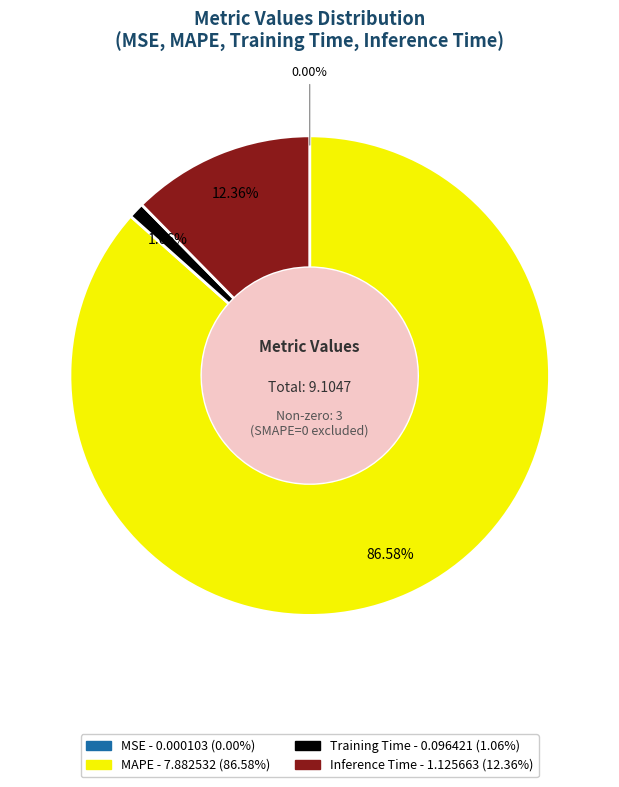

The Inference Time slice represents 5% of the pie. True or false?

False